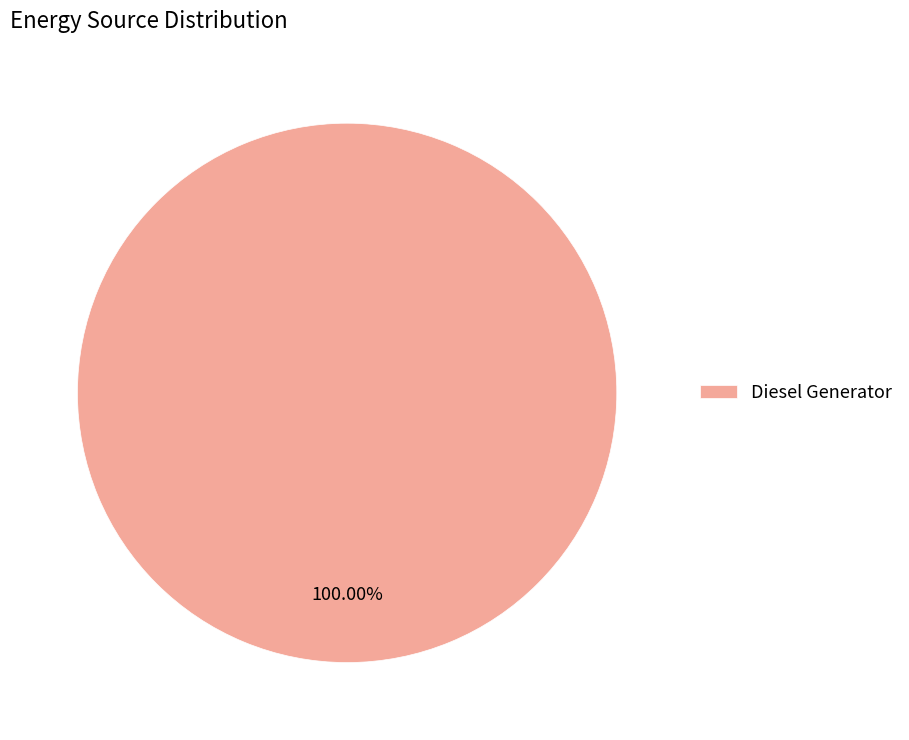

Rank the categories by value from highest to lowest.

Diesel Generator